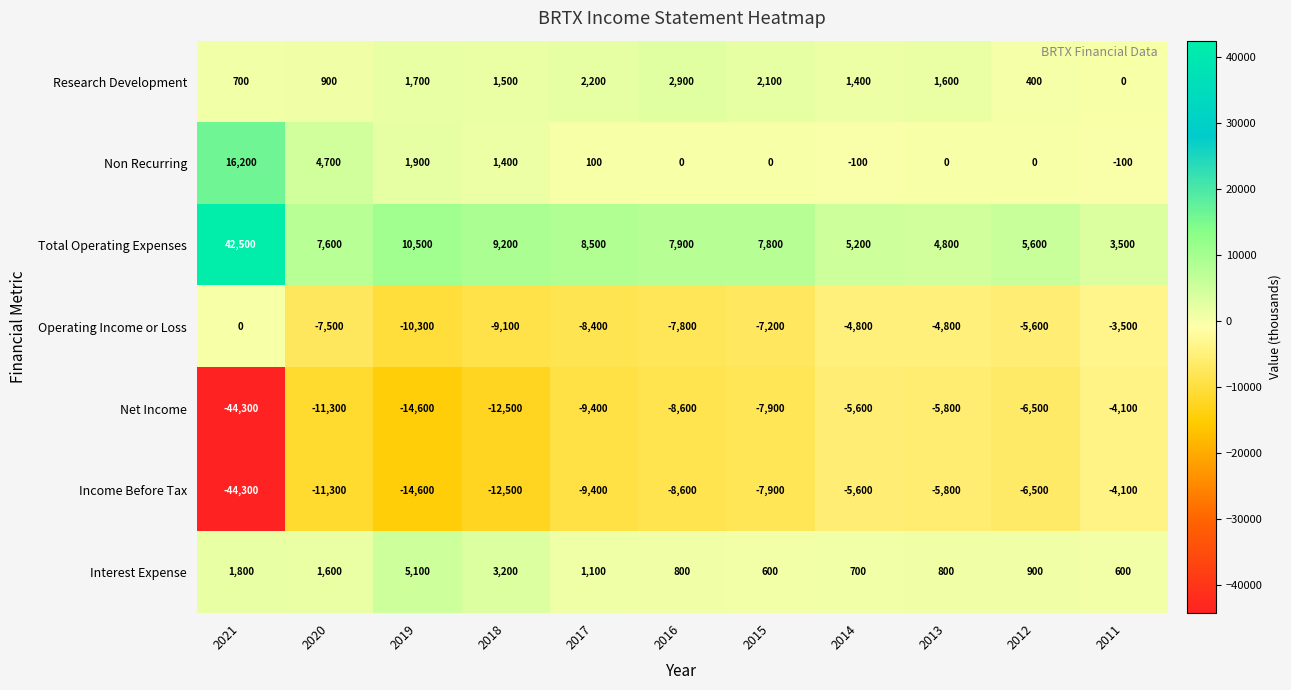

List the labels in order of Net Income value, largest first.

2011, 2014, 2013, 2012, 2015, 2016, 2017, 2020, 2018, 2019, 2021